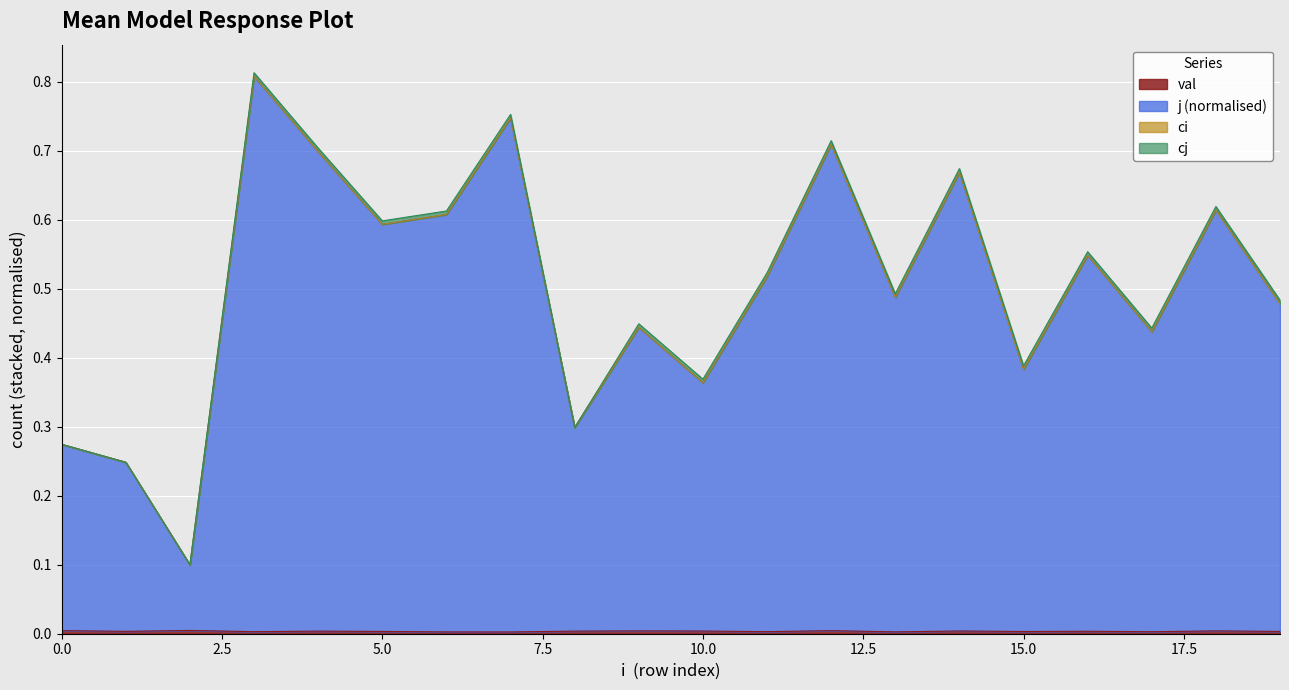

True or false: j_norm and val intersect in this chart.

False